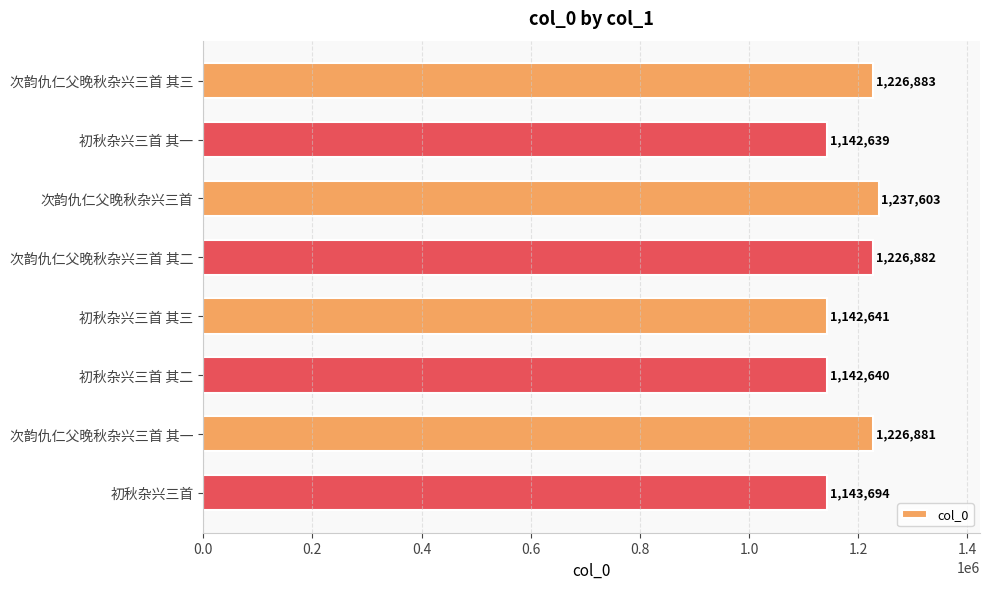

Rank the categories by value from lowest to highest.

初秋杂兴三首 其一, 初秋杂兴三首 其二, 初秋杂兴三首 其三, 初秋杂兴三首, 次韵仇仁父晚秋杂兴三首 其一, 次韵仇仁父晚秋杂兴三首 其二, 次韵仇仁父晚秋杂兴三首 其三, 次韵仇仁父晚秋杂兴三首